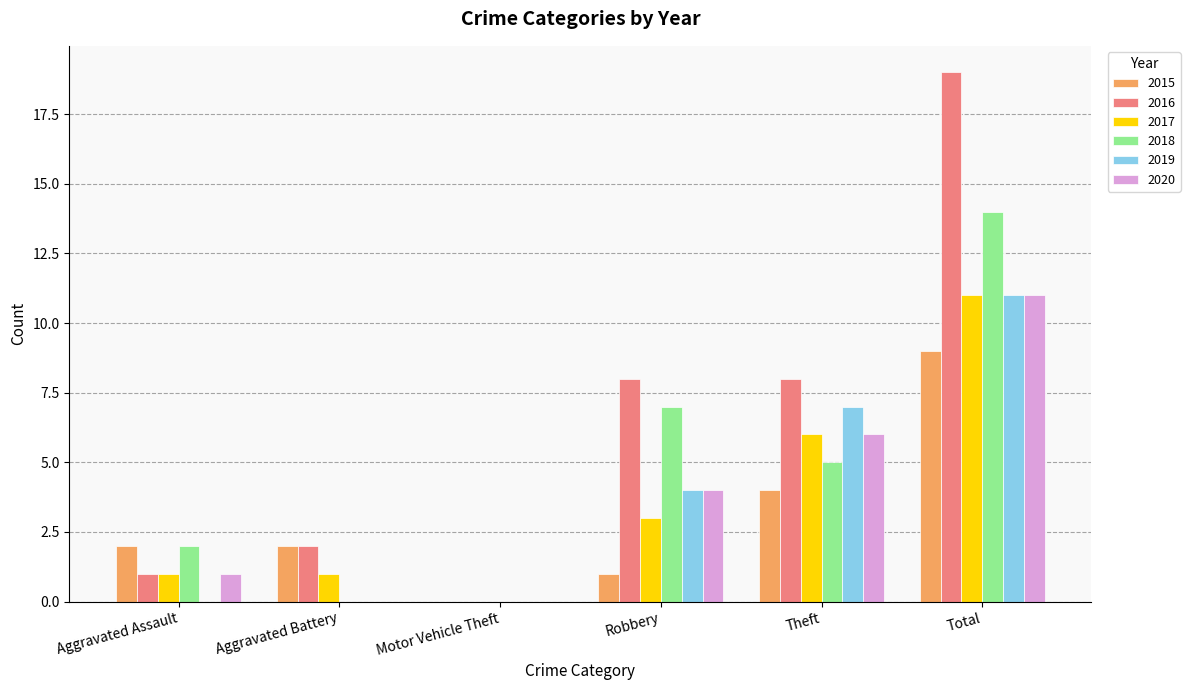

Reading right to left, extract all data points from this chart.

2015: Total=9	Theft=4	Robbery=1	Motor Vehicle Theft=0	Aggravated Battery=2	Aggravated Assault=2
2016: Total=19	Theft=8	Robbery=8	Motor Vehicle Theft=0	Aggravated Battery=2	Aggravated Assault=1
2017: Total=11	Theft=6	Robbery=3	Motor Vehicle Theft=0	Aggravated Battery=1	Aggravated Assault=1
2018: Total=14	Theft=5	Robbery=7	Motor Vehicle Theft=0	Aggravated Battery=0	Aggravated Assault=2
2019: Total=11	Theft=7	Robbery=4	Motor Vehicle Theft=0	Aggravated Battery=0	Aggravated Assault=0
2020: Total=11	Theft=6	Robbery=4	Motor Vehicle Theft=0	Aggravated Battery=0	Aggravated Assault=1